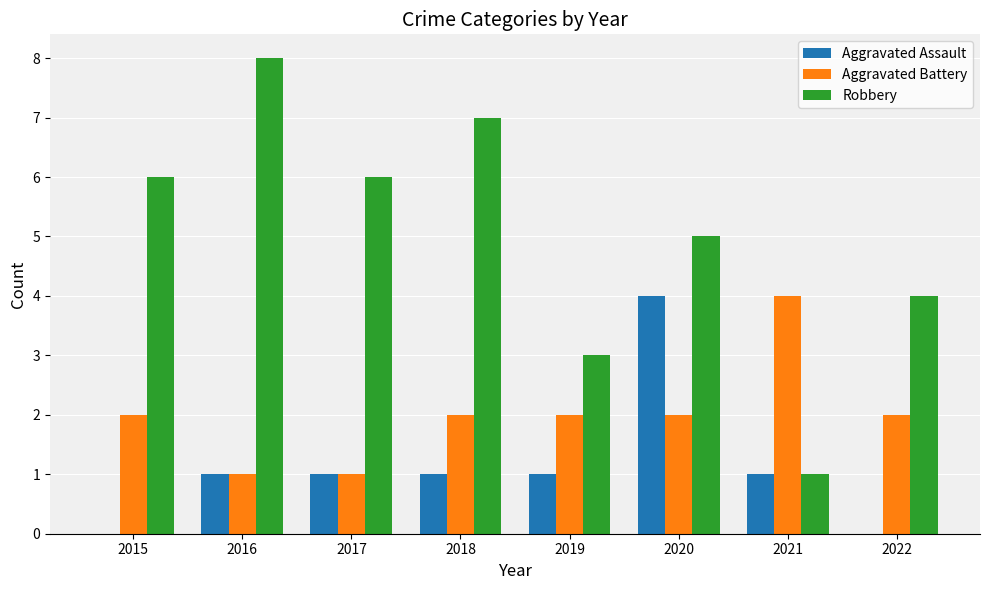

What is the greatest value displayed?

8